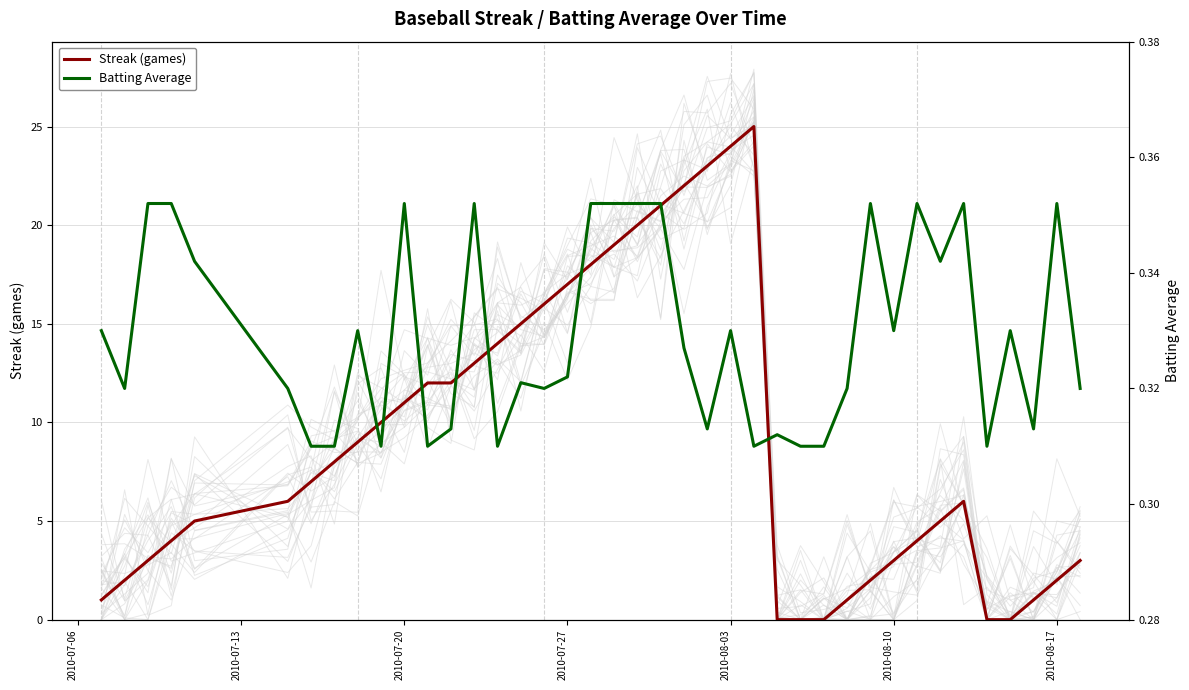

How many times do Streak (games) and Batting Average cross each other?

4